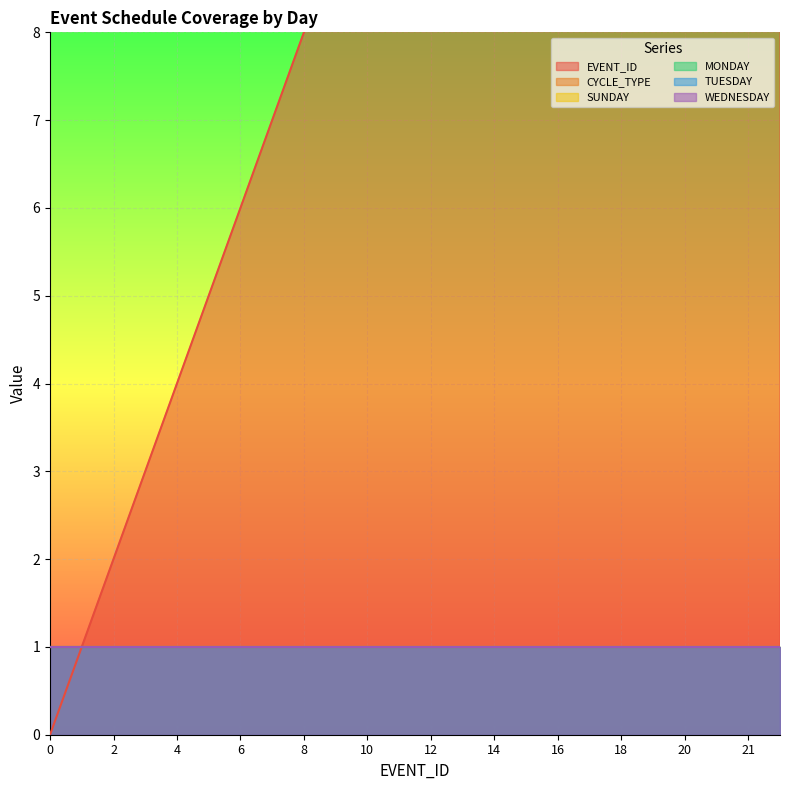

Reading left to right, list all the values displayed in this chart.

EVENT_ID: 0=0	1=1	2=2	3=3	4=4	5=5	6=6	7=7	8=8	9=9	10=10	11=11	12=12	13=13	14=14	15=15	16=16	17=17	18=18	19=19	20=20	21=21	21=21	21=21
CYCLE_TYPE: 0=1	1=1	2=1	3=1	4=1	5=1	6=1	7=1	8=1	9=1	10=1	11=1	12=1	13=1	14=1	15=1	16=1	17=1	18=1	19=1	20=1	21=1	21=1	21=1
SUNDAY: 0=1	1=1	2=1	3=1	4=1	5=1	6=1	7=1	8=1	9=1	10=1	11=1	12=1	13=1	14=1	15=1	16=1	17=1	18=1	19=1	20=1	21=1	21=1	21=1
MONDAY: 0=1	1=1	2=1	3=1	4=1	5=1	6=1	7=1	8=1	9=1	10=1	11=1	12=1	13=1	14=1	15=1	16=1	17=1	18=1	19=1	20=1	21=1	21=1	21=1
TUESDAY: 0=1	1=1	2=1	3=1	4=1	5=1	6=1	7=1	8=1	9=1	10=1	11=1	12=1	13=1	14=1	15=1	16=1	17=1	18=1	19=1	20=1	21=1	21=1	21=1
WEDNESDAY: 0=1	1=1	2=1	3=1	4=1	5=1	6=1	7=1	8=1	9=1	10=1	11=1	12=1	13=1	14=1	15=1	16=1	17=1	18=1	19=1	20=1	21=1	21=1	21=1